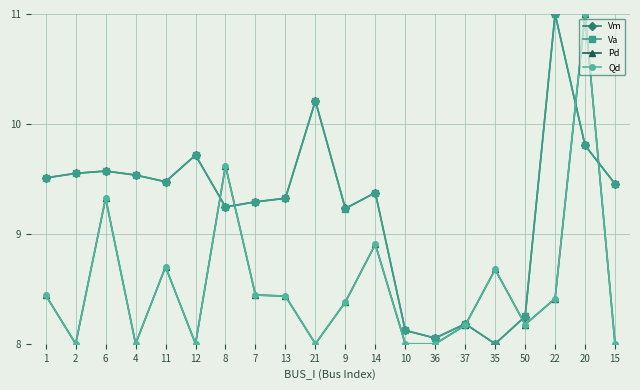

Reading left to right, transcribe all the data shown in this chart.

Vm: 9.5	9.6	9.6	9.5	9.5	9.7	9.2	9.3	9.3	10.2	9.2	9.4	8.1	8.1	8.2	8.0	8.2	11.0	9.8	9.5
Va: 9.5	9.6	9.6	9.5	9.5	9.7	9.2	9.3	9.3	10.2	9.2	9.4	8.1	8.1	8.2	8.0	8.2	11.0	9.8	9.5
Pd: 8.4	8.0	9.3	8.0	8.7	8.0	9.6	8.4	8.4	8.0	8.4	8.9	8.0	8.0	8.2	8.7	8.2	8.4	11.0	8.0
Qd: 8.4	8.0	9.3	8.0	8.7	8.0	9.6	8.4	8.4	8.0	8.4	8.9	8.0	8.0	8.2	8.7	8.2	8.4	11.0	8.0